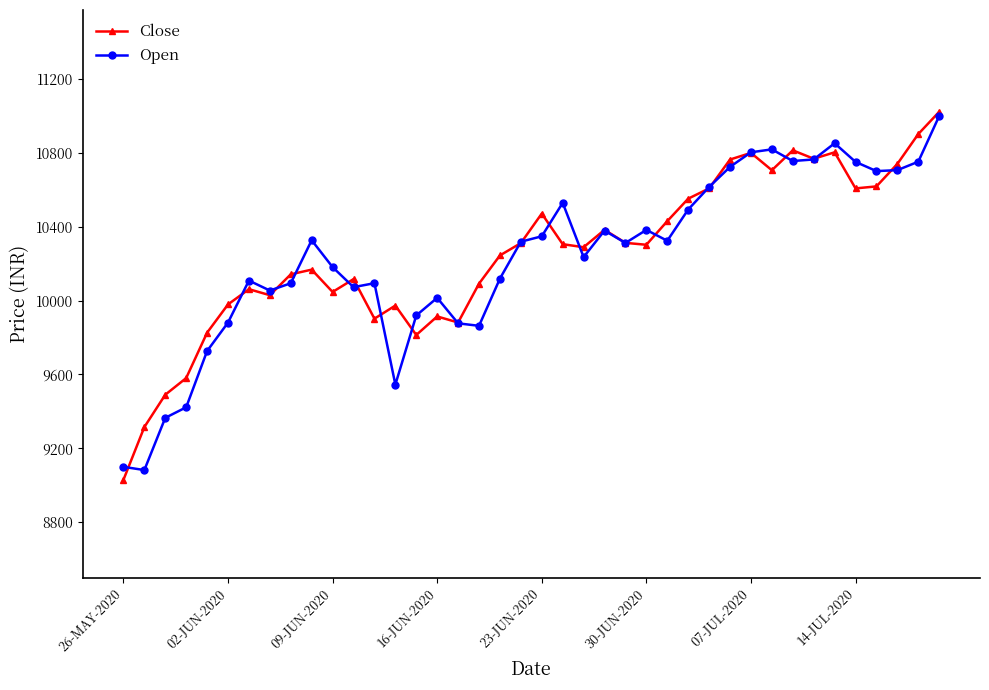

What is the lowest value of the Open series?

9082.2